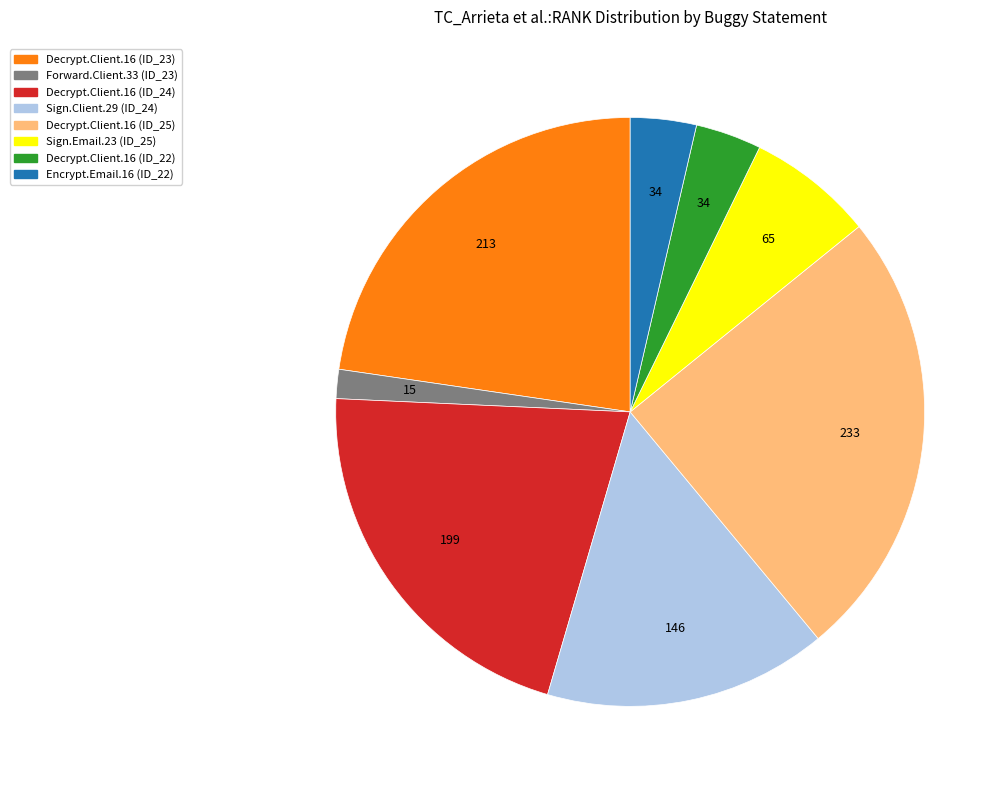

Which has a higher value, Encrypt.Email.16 (ID_22) or Decrypt.Client.16 (ID_23)?

Decrypt.Client.16 (ID_23)